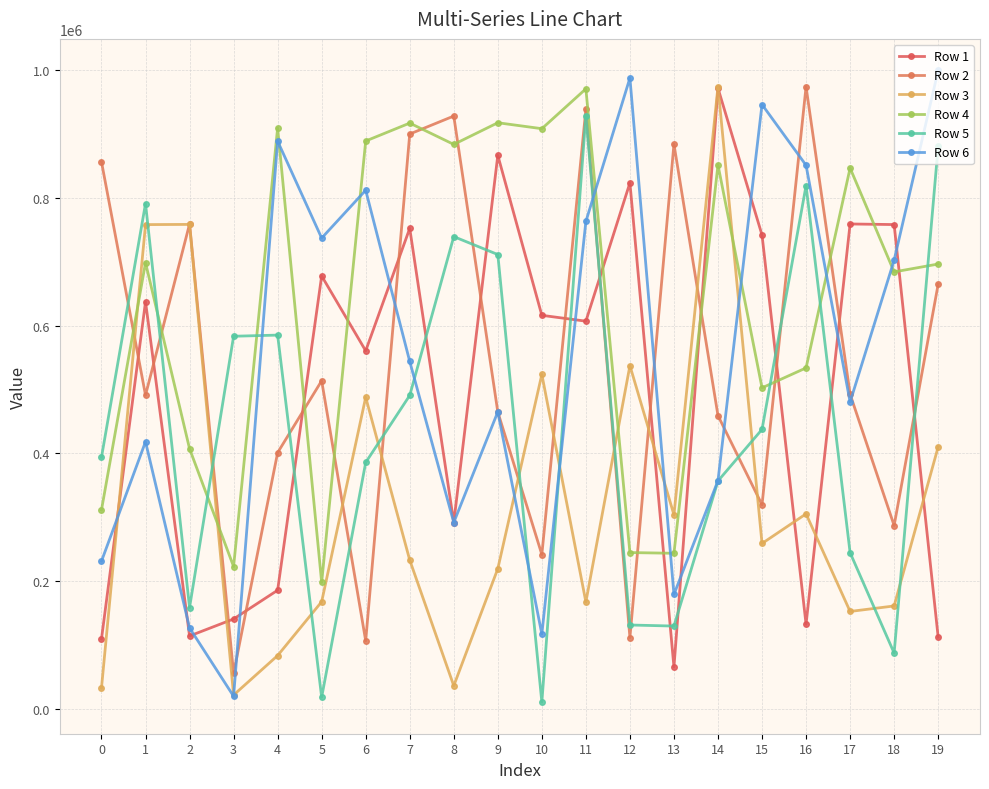

What are all the series names shown in the legend?

Row 1, Row 2, Row 3, Row 4, Row 5, Row 6